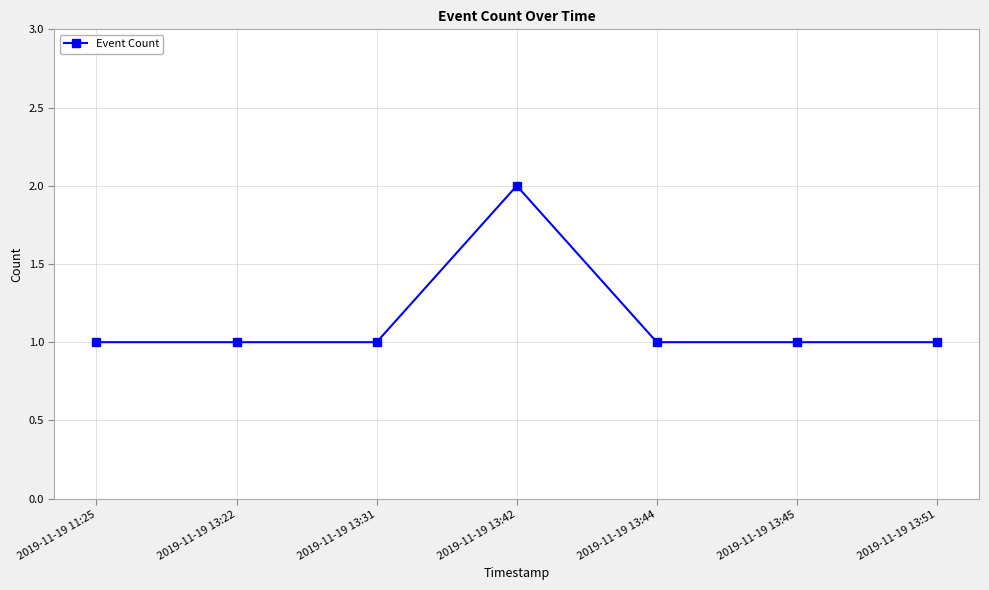

The value at 2019-11-19 13:42 is 1. True or false?

False